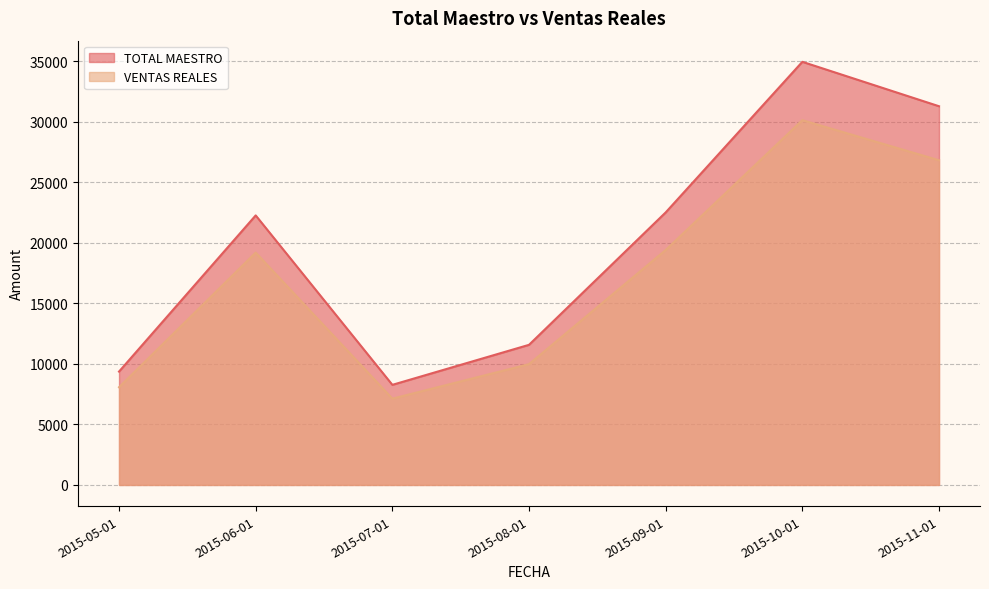

Rank the categories by TOTAL MAESTRO value from lowest to highest.

2015-07-01, 2015-05-01, 2015-08-01, 2015-06-01, 2015-09-01, 2015-11-01, 2015-10-01